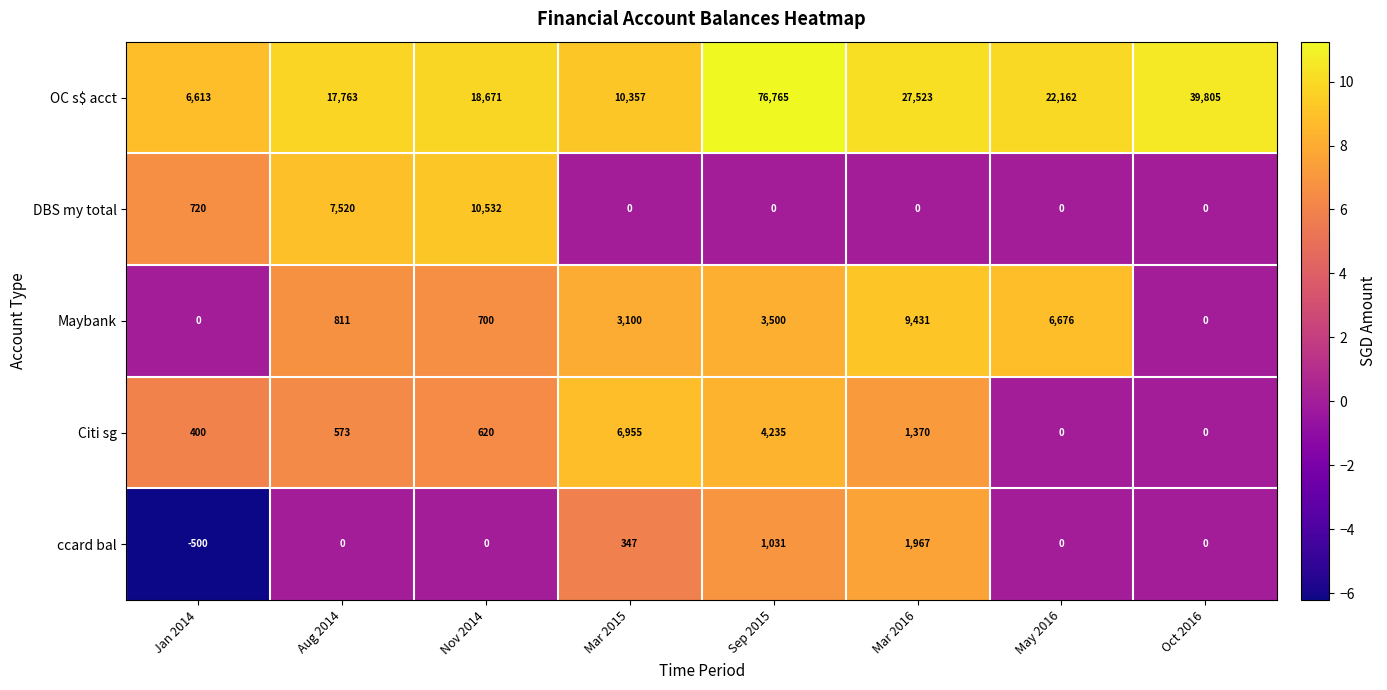

The ccard bal series shows 0 at Oct 2016. True or false?

True